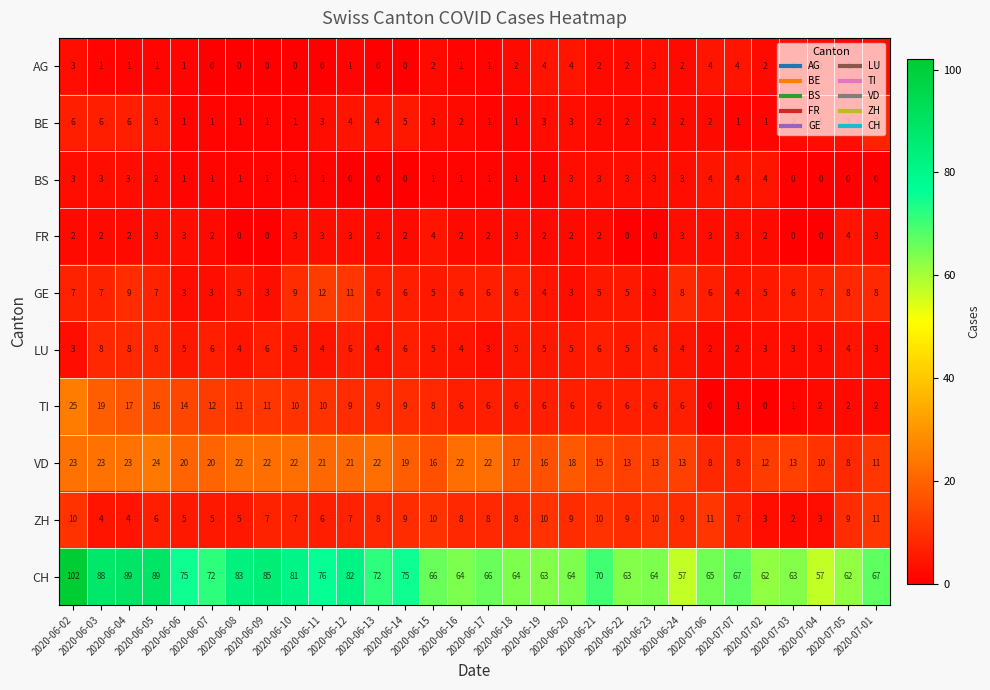

Count the GE values in the range 5 to 7.

16